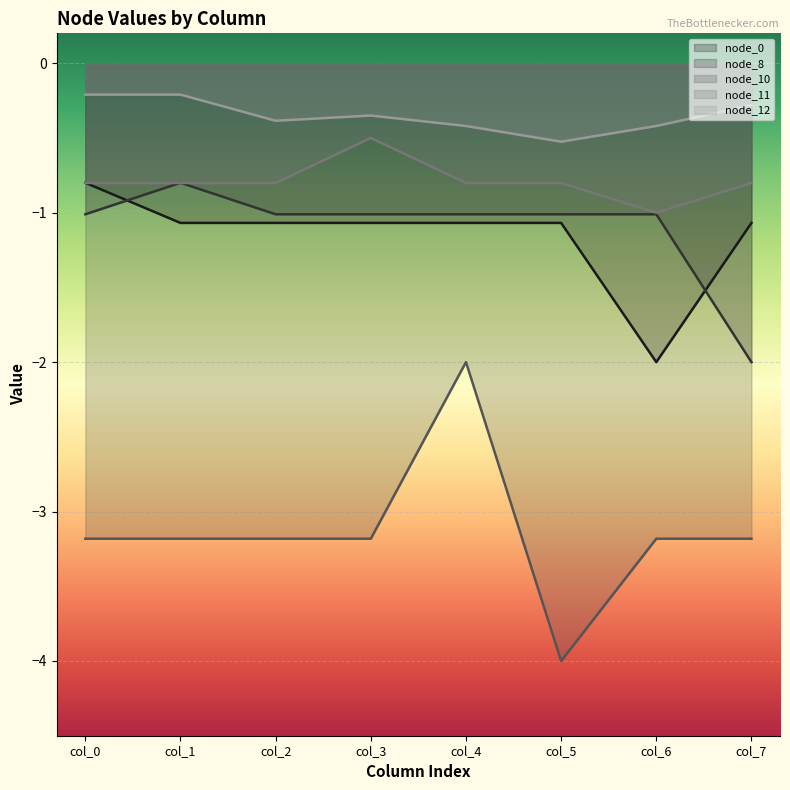

The node_12 series shows -0.3 at col_7. True or false?

True